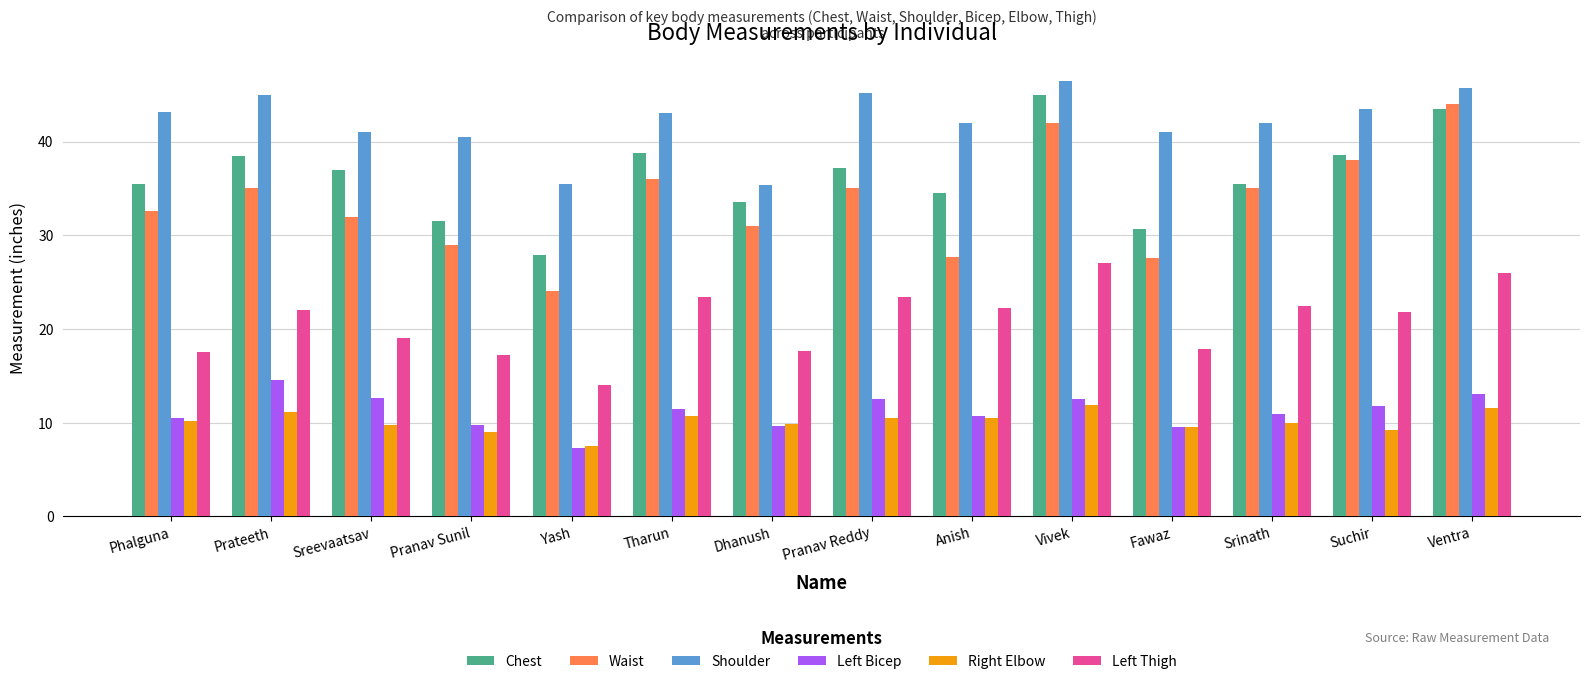

What is the difference between the maximum and minimum values in the Right Elbow series?

4.4